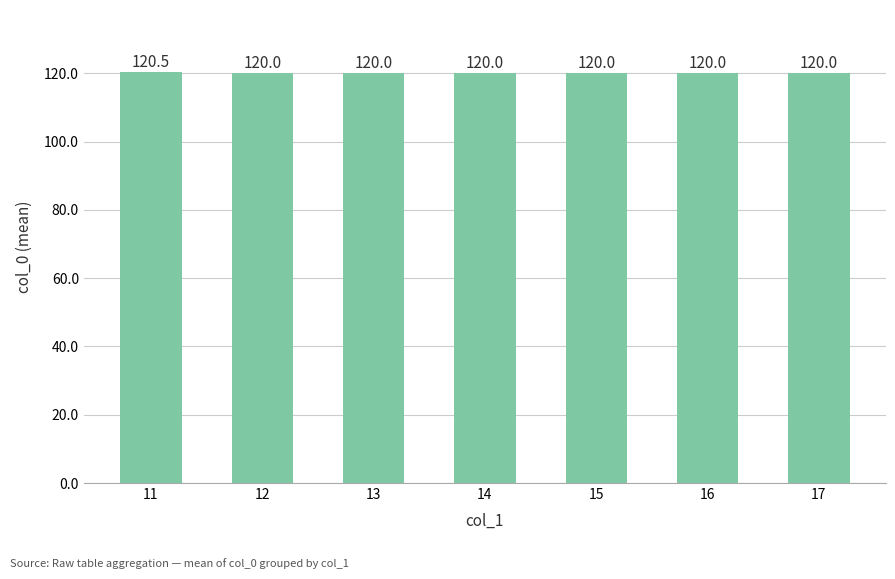

The chart shows a value of 67.8 at 16. True or false?

False